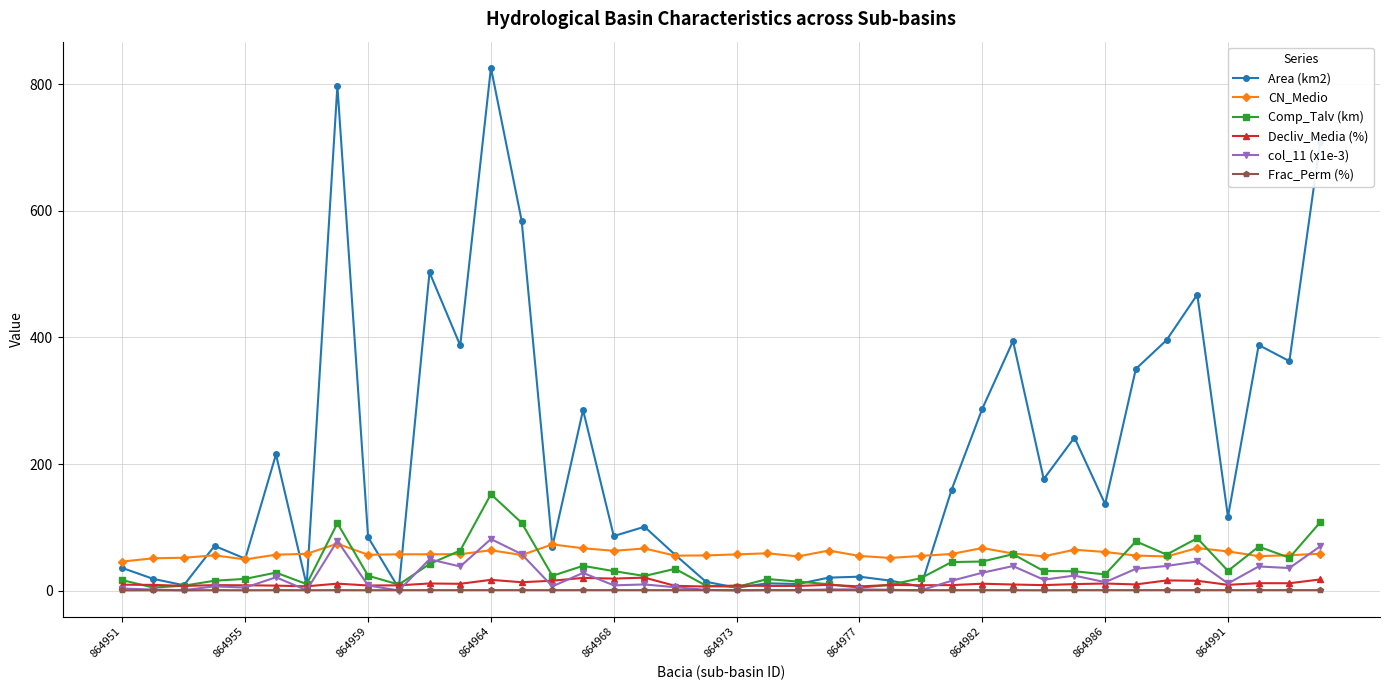

What is the value of the CN_Medio point at the 8th from the left?

74.3